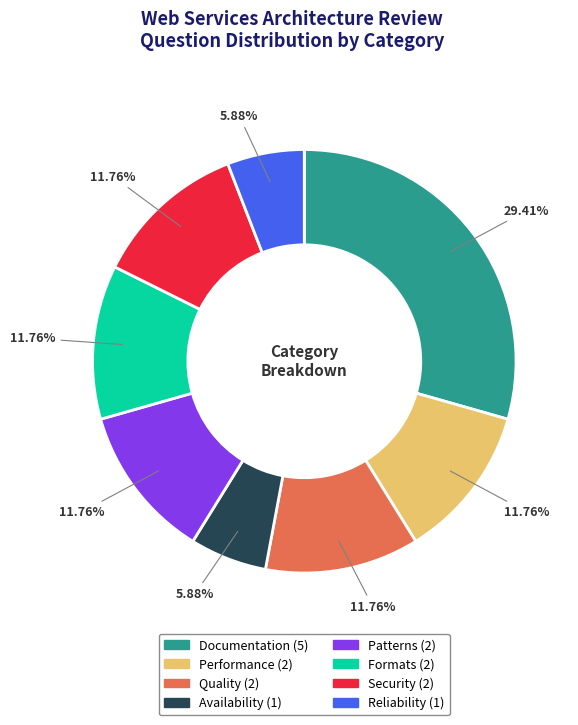

What is the largest slice in the pie chart?

Documentation